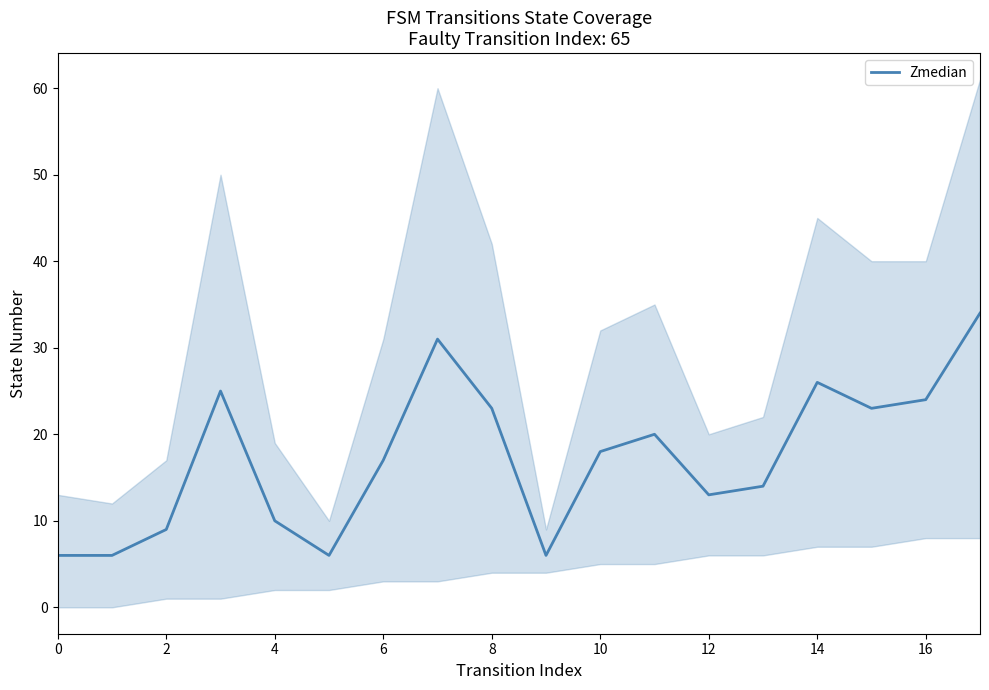

Count the number of data series in this chart.

1